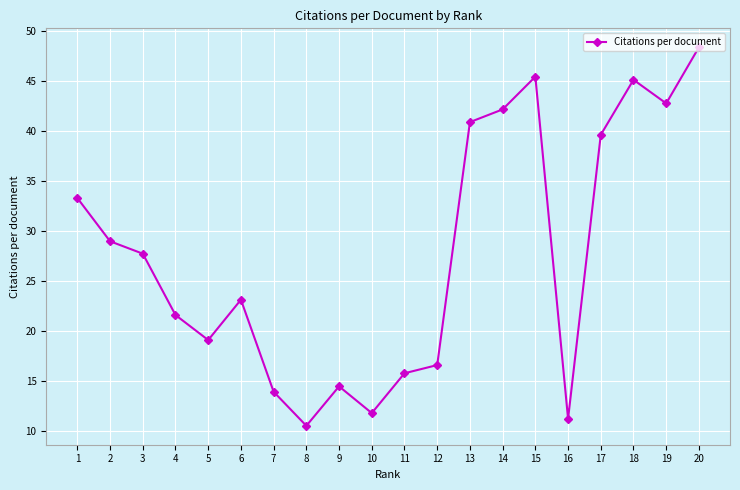

Where is the data nearest to the value 29?

2